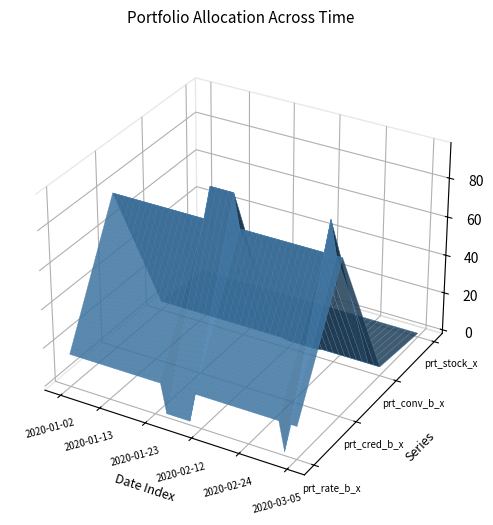

Reading left to right, transcribe all the data shown in this chart.

prt_rate_b_x: 15.1	15.1	15.1	15.1	15.1	15.1	15.1	15.1	15.1	15.1	15.1	15.1	15.1	15.1	15.1	15.1	15.1	0.0	0.0	0.0	0.0	0.0	15.1	15.1	15.1	15.1	15.1	15.1	15.1	15.1	15.1	15.1	15.1	15.1	15.1	15.1	15.1	0.0	15.1	15.1
prt_cred_b_x: 79.0	79.0	79.0	79.0	79.0	79.0	79.0	79.0	79.0	79.0	79.0	79.0	79.0	79.0	79.0	79.0	79.0	96.0	96.0	96.0	96.0	96.0	79.0	79.0	79.0	79.0	79.0	79.0	79.0	79.0	79.0	79.0	79.0	79.0	79.0	79.0	79.0	96.0	79.0	79.0
prt_conv_b_x: 2.7	2.7	2.7	2.7	2.7	2.7	2.7	2.7	2.7	2.7	2.7	2.7	2.7	2.7	2.7	2.7	2.7	2.7	2.7	2.7	2.7	2.7	2.7	2.0	2.0	2.0	2.0	2.0	2.0	2.7	2.7	2.7	2.7	2.7	2.7	2.7	2.7	2.7	2.7	2.7
prt_stock_x: 0.0	0.0	0.0	0.0	0.0	0.0	0.0	0.0	0.0	0.0	0.0	0.0	0.0	0.0	0.0	0.0	0.0	0.0	0.0	0.0	0.0	0.0	0.0	0.0	0.0	0.0	0.0	0.0	0.0	0.0	0.0	0.0	0.0	0.0	0.0	0.0	0.0	0.0	0.0	0.0